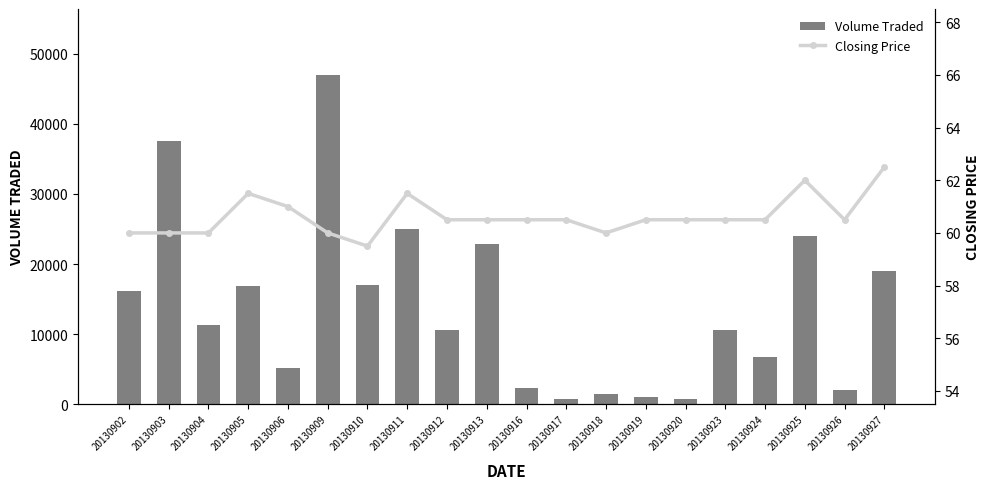

True or false: Volume Traded has a value of 14723 at 20130912.

False